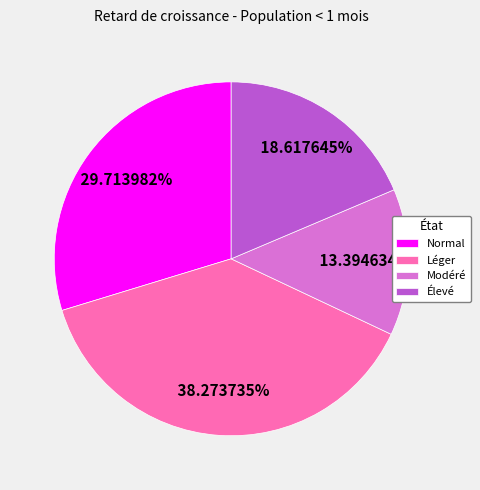

How many slices are in this pie chart?

4